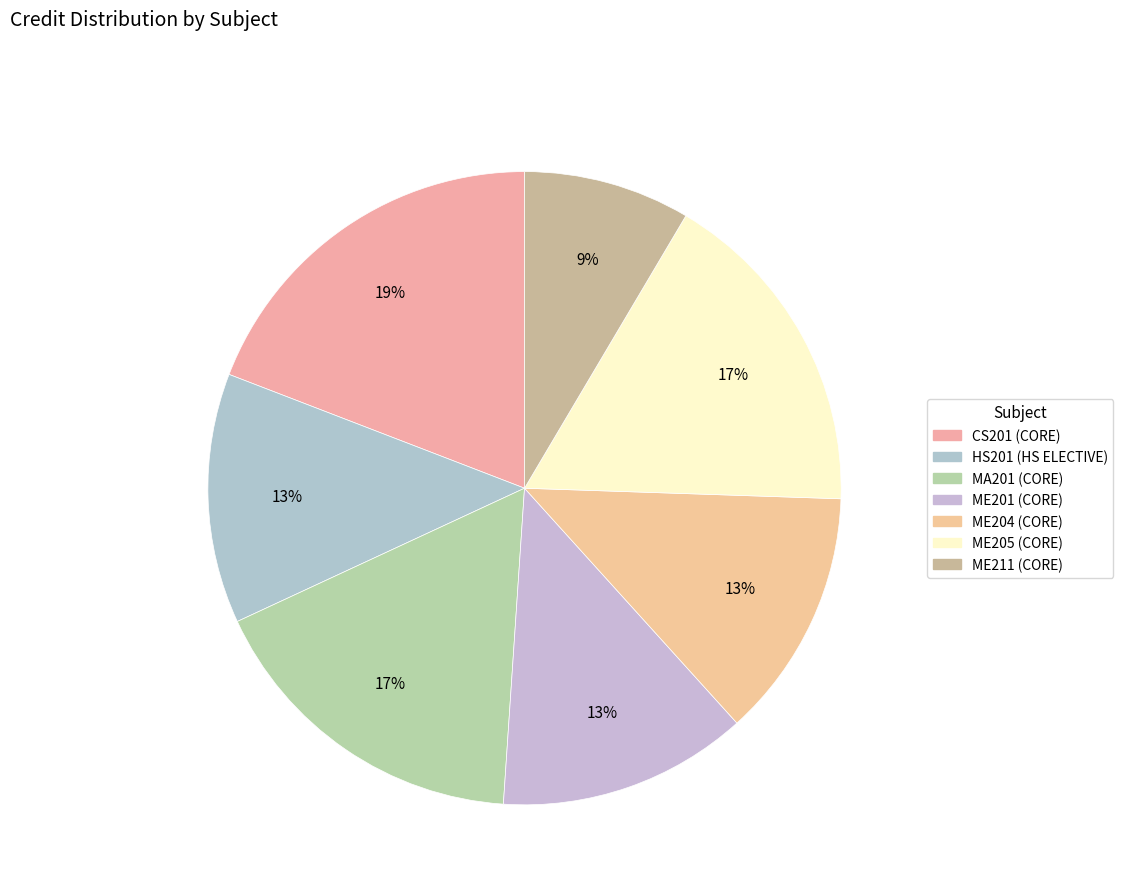

Does ME204 account for over 50% of the chart?

No